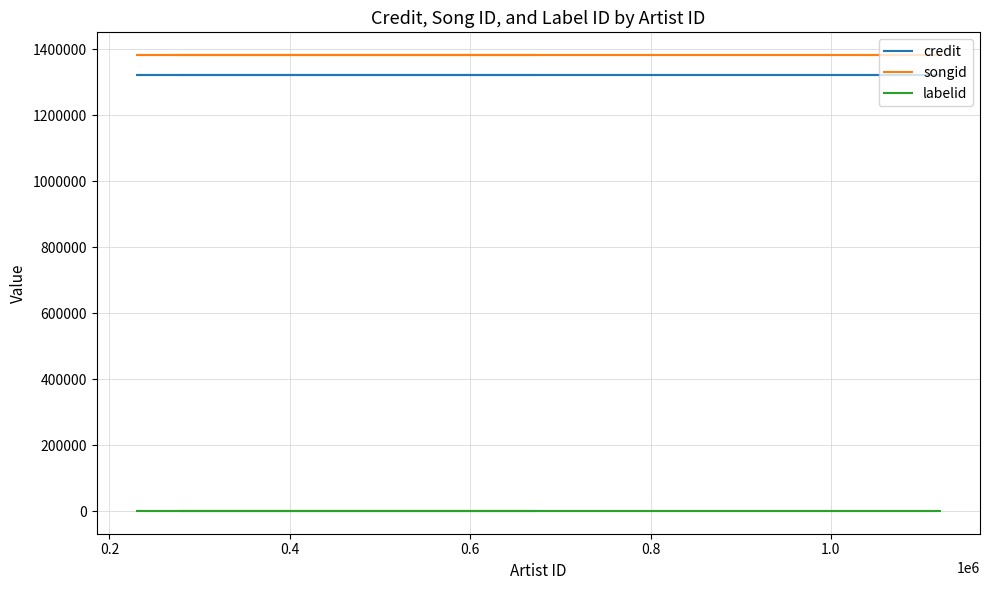

True or false: credit has a value of 2331368 at 0.2.

False